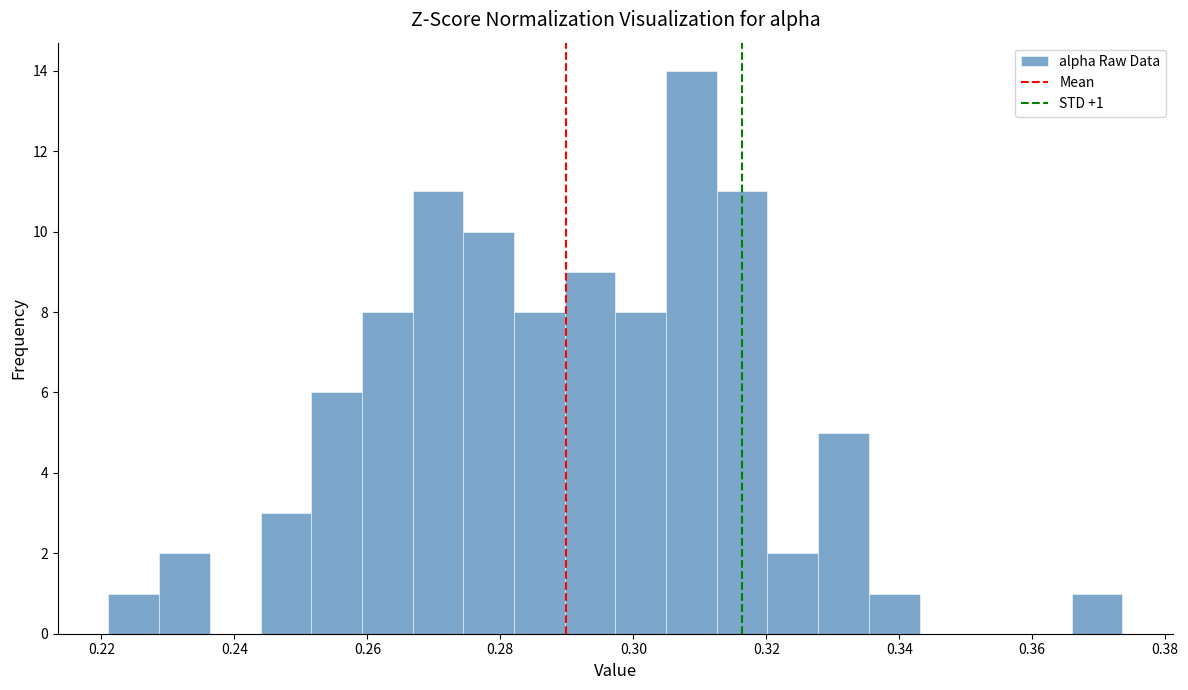

Read against the x-axis, roughly where is the centre of the tallest bar?

0.308